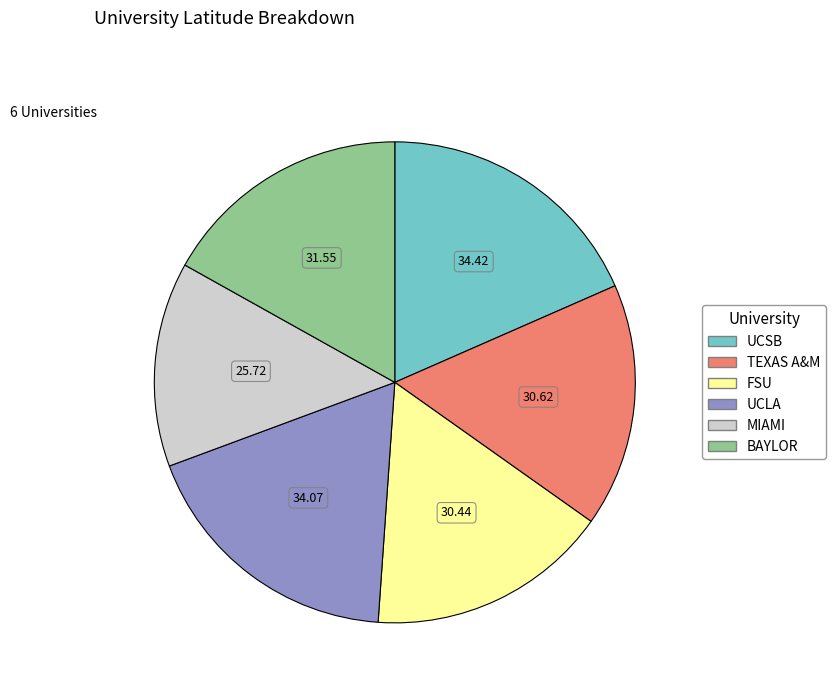

Between UCLA and TEXAS A&M, which is larger?

UCLA